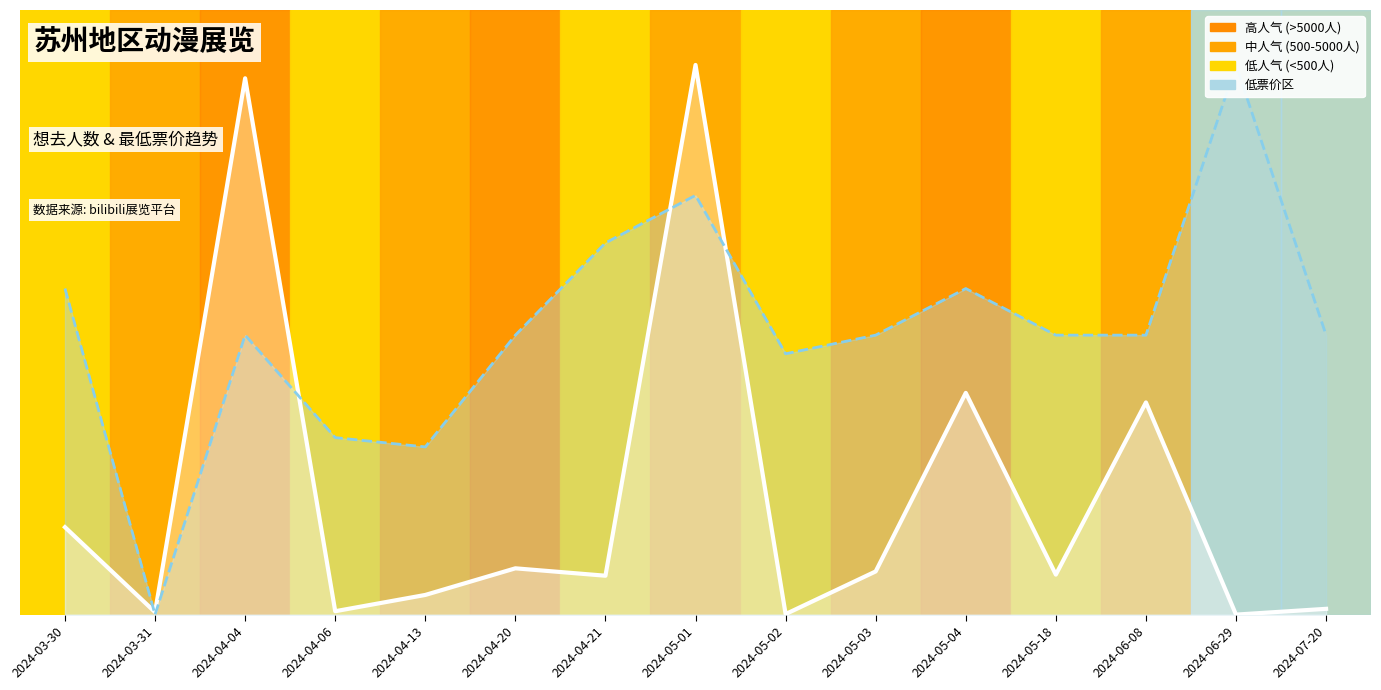

The 最低票价 series shows 0.5 at 2024-04-04. True or false?

True